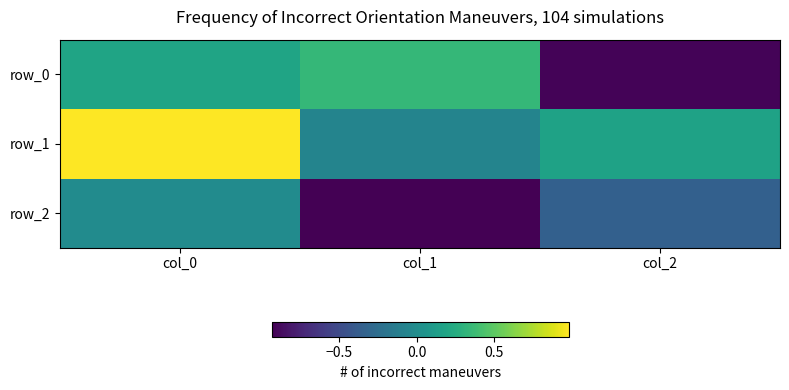

Count the number of data series in this chart.

3